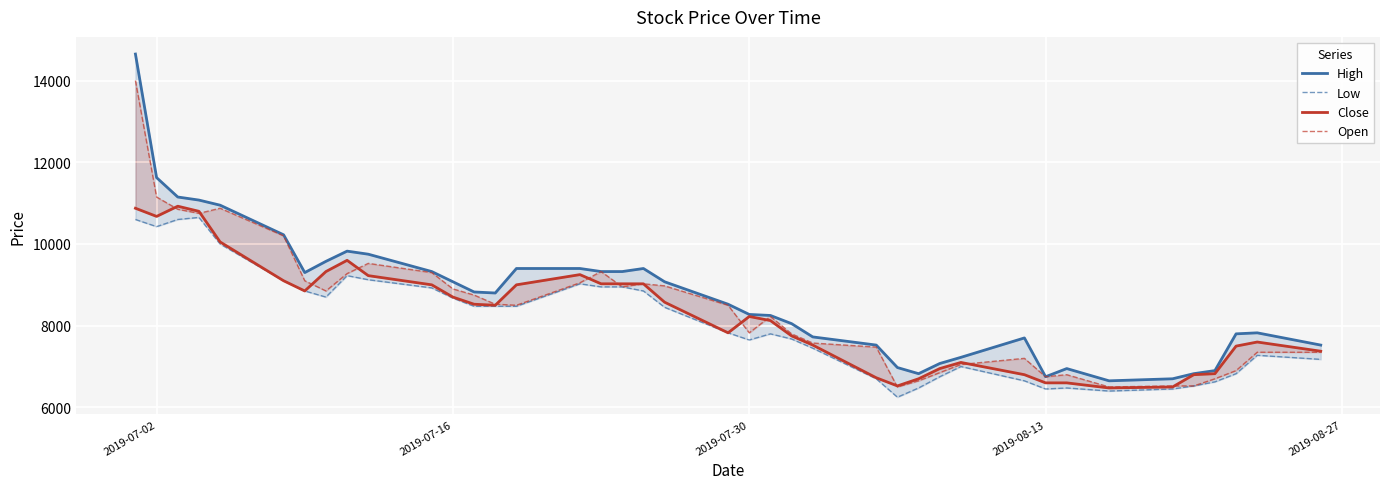

Where does the High series first go above 8800?

2019-07-02